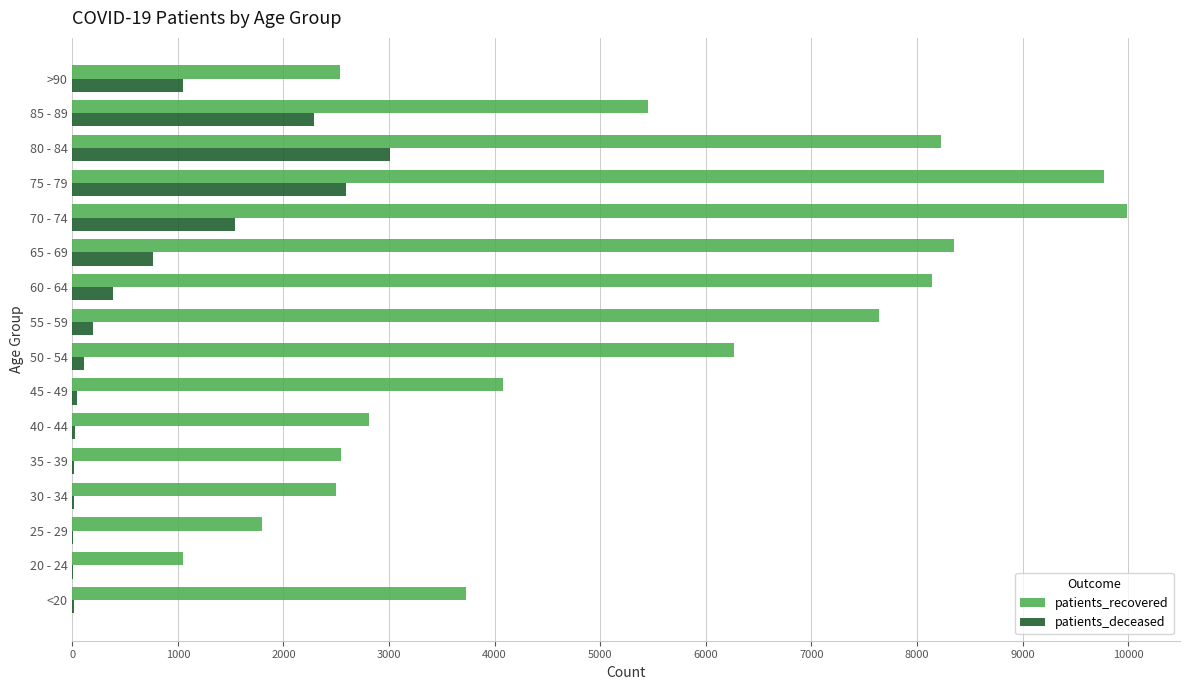

Which series has the widest spread of values?

patients_recovered